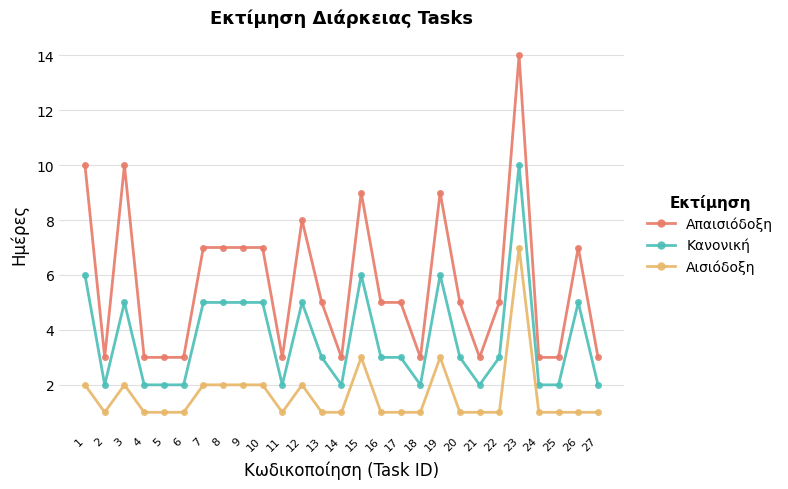

Reading right to left, transcribe all the data shown in this chart.

Απαισιόδοξη: 27=3	26=7	25=3	24=3	23=14	22=5	21=3	20=5	19=9	18=3	17=5	16=5	15=9	14=3	13=5	12=8	11=3	10=7	9=7	8=7	7=7	6=3	5=3	4=3	3=10	2=3	1=10
Κανονική: 27=2	26=5	25=2	24=2	23=10	22=3	21=2	20=3	19=6	18=2	17=3	16=3	15=6	14=2	13=3	12=5	11=2	10=5	9=5	8=5	7=5	6=2	5=2	4=2	3=5	2=2	1=6
Αισιόδοξη: 27=1	26=1	25=1	24=1	23=7	22=1	21=1	20=1	19=3	18=1	17=1	16=1	15=3	14=1	13=1	12=2	11=1	10=2	9=2	8=2	7=2	6=1	5=1	4=1	3=2	2=1	1=2